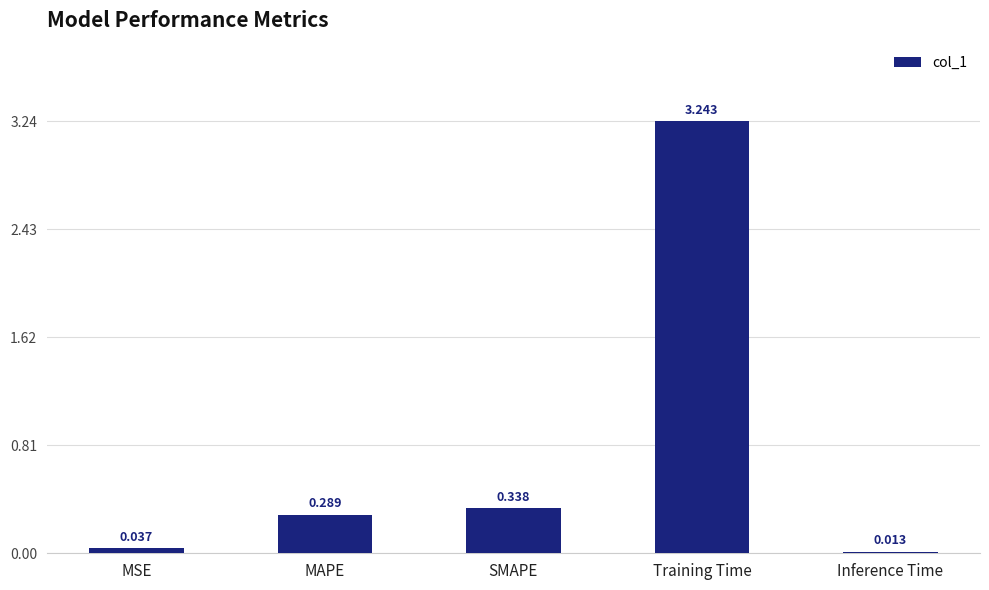

At which category does the chart reach its peak across all series?

Training Time